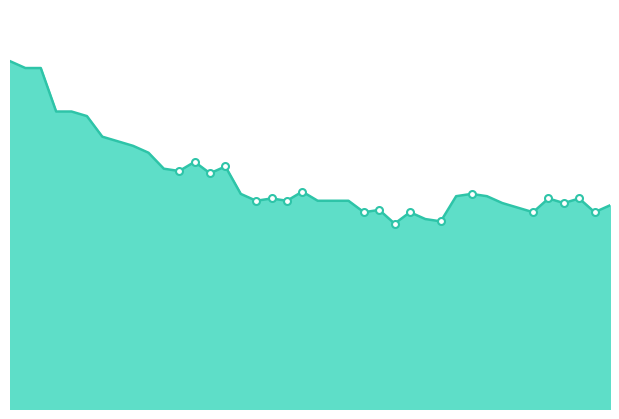

How many lines are shown in the chart?

1